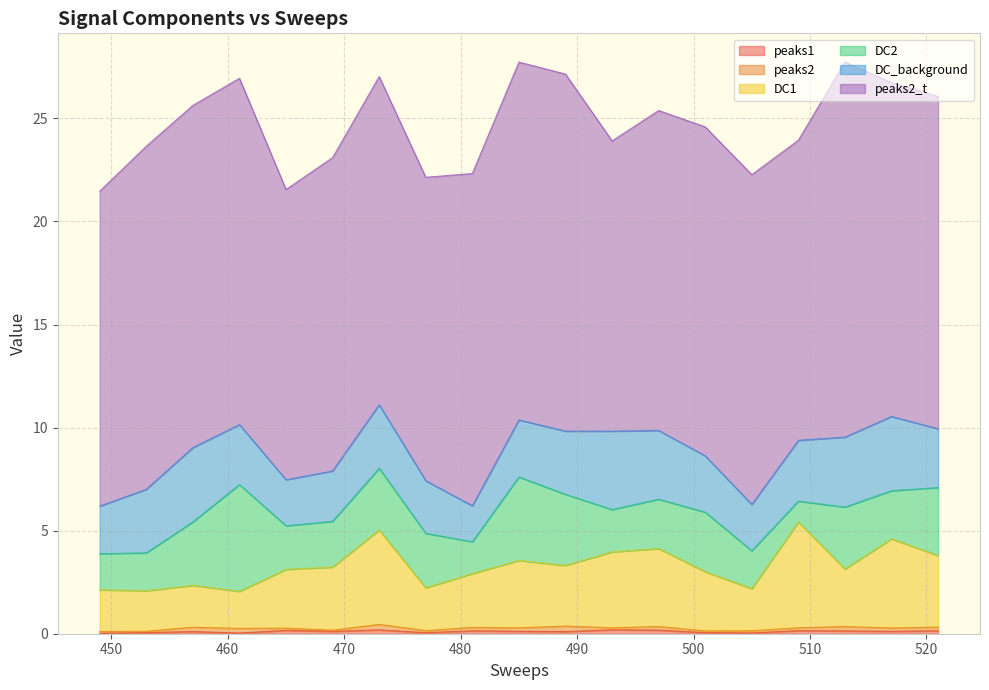

Does the chart have visible grid lines?

Yes